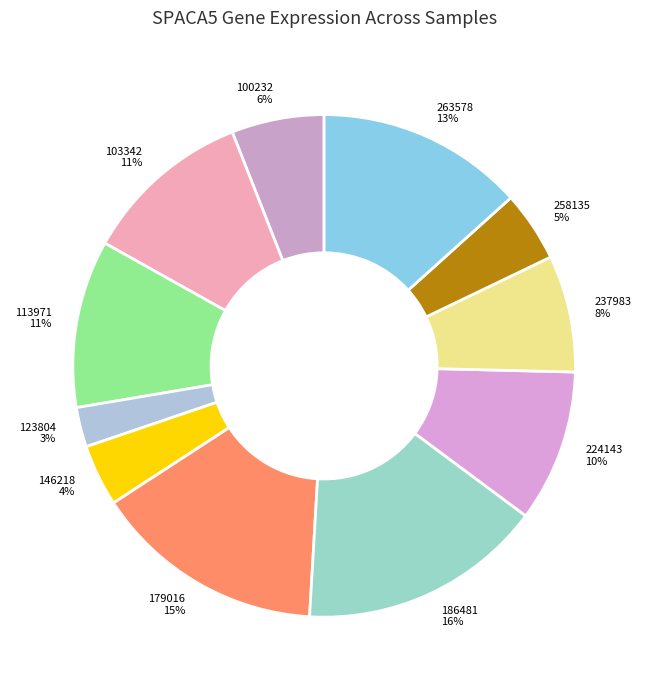

To the nearest percent, what portion does 103342 represent?

11%